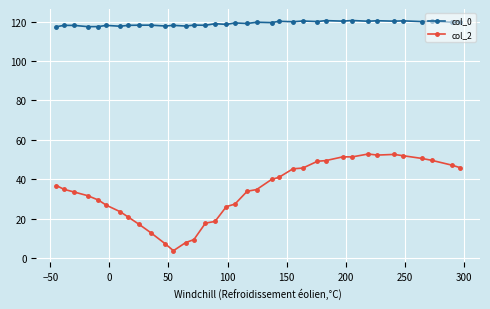

What is the value of the col_0 point at the 29th from the left?

120.1